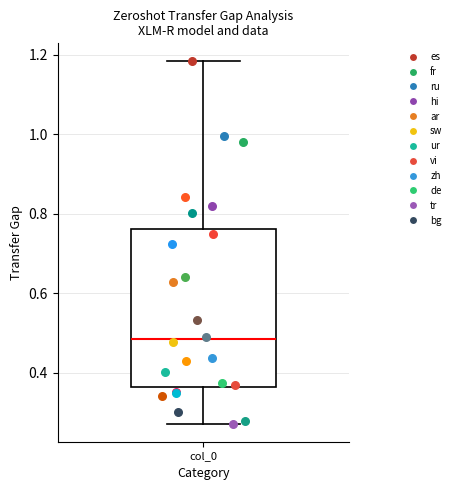

Read this box plot against the y-axis: the position of the median line, the range covered by the box, and the ends of both whiskers. The values are not printed on the chart, so give them approximately, as read against the axis.

median 0.48, box 0.36 to 0.76, whiskers 0.28 to 1.18